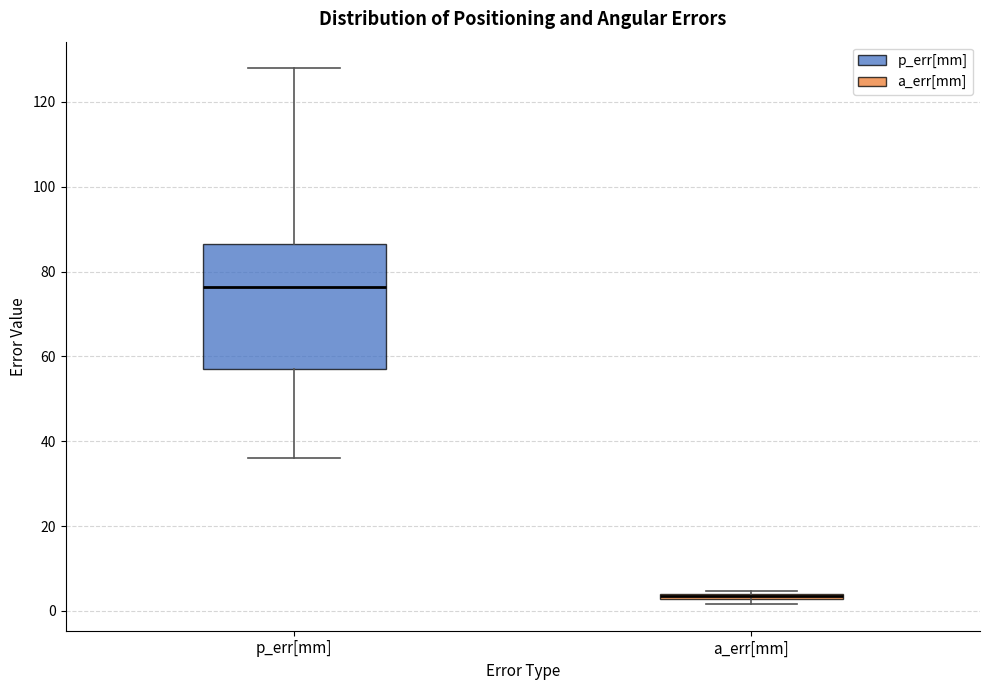

Which box is the tallest, from its lower edge to its upper edge?

p_err[mm]